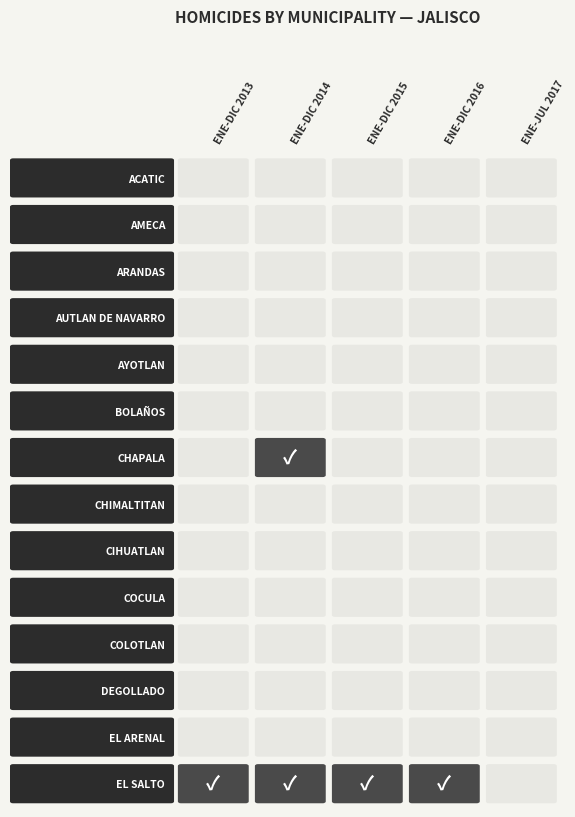

Reading left to right, what are all the values shown in this chart?

CHAPALA: 0	1	0	0	0
EL SALTO: 1	1	1	1	0
ACATIC: 0	0	0	0	0
AMECA: 0	0	0	0	0
ARANDAS: 0	0	0	0	0
AUTLAN DE NAVARRO: 0	0	0	0	0
AYOTLAN: 0	0	0	0	0
BOLAÑOS: 0	0	0	0	0
CHIMALTITAN: 0	0	0	0	0
CIHUATLAN: 0	0	0	0	0
COCULA: 0	0	0	0	0
COLOTLAN: 0	0	0	0	0
DEGOLLADO: 0	0	0	0	0
EL ARENAL: 0	0	0	0	0